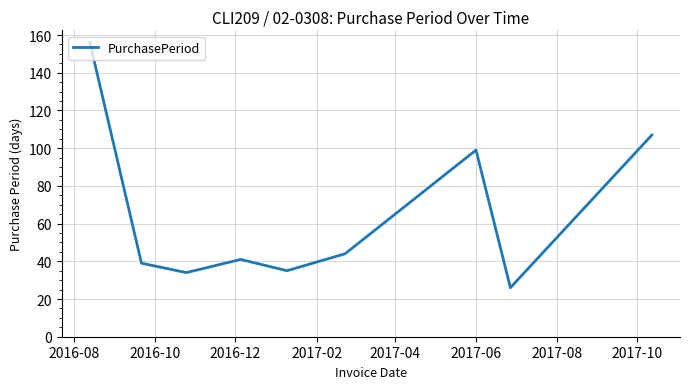

What is the minimum value shown in the chart?

26